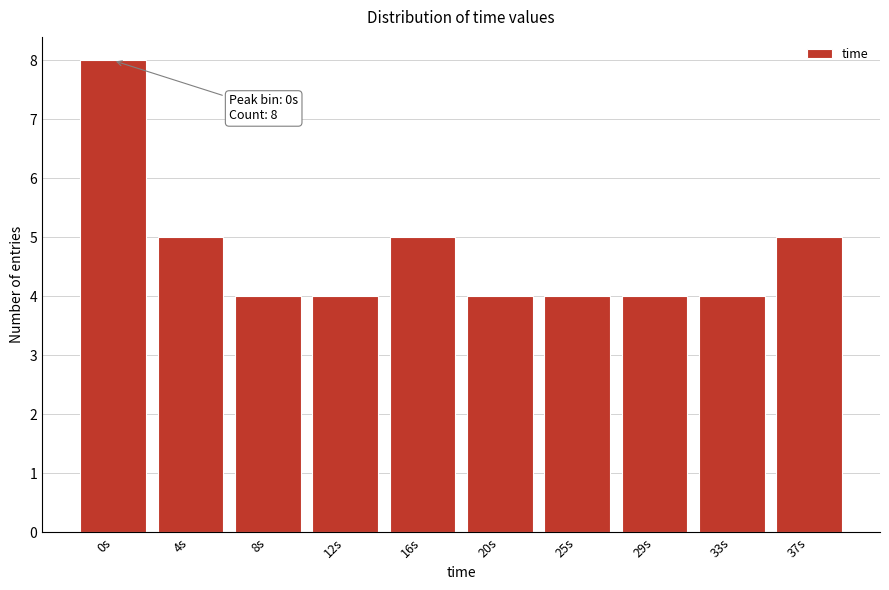

Reading left to right, what are all the values shown in this chart?

8	5	4	4	5	4	4	4	4	5